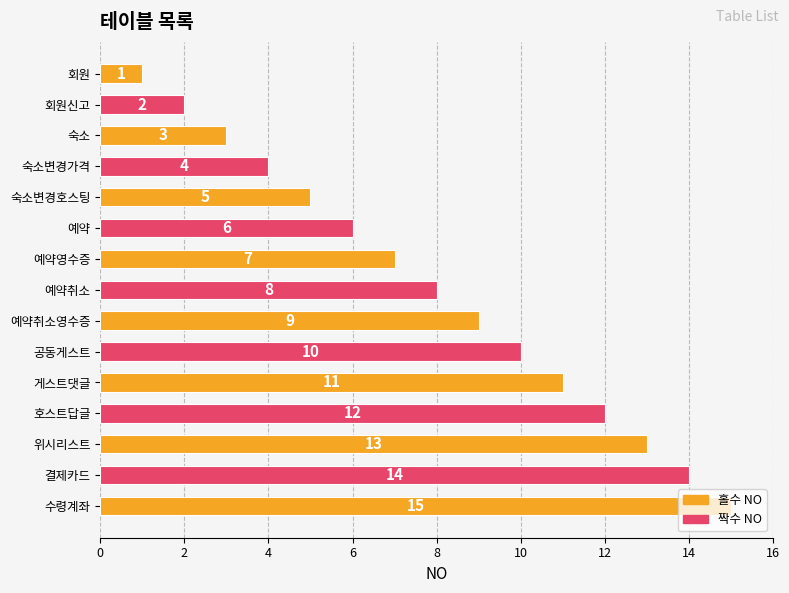

What is the minimum value shown in the chart?

1